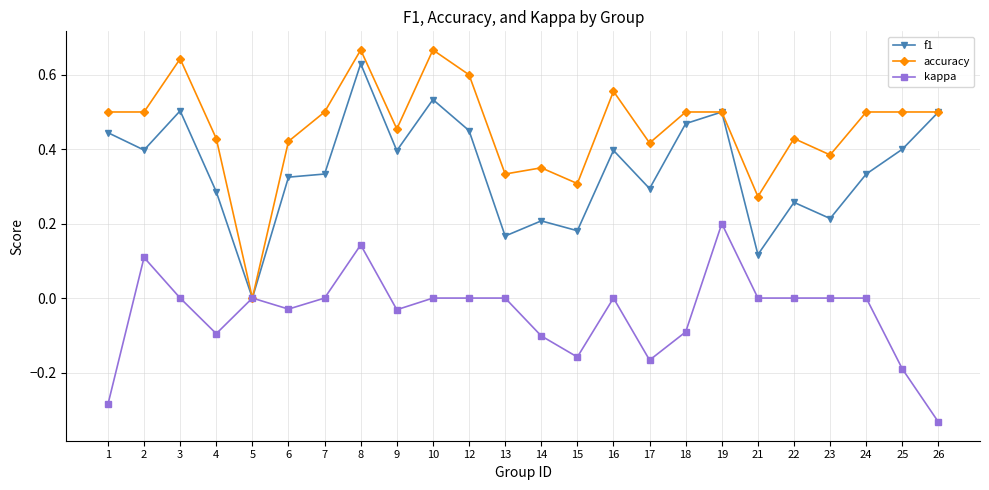

The accuracy series shows 0.3 at 13. True or false?

True